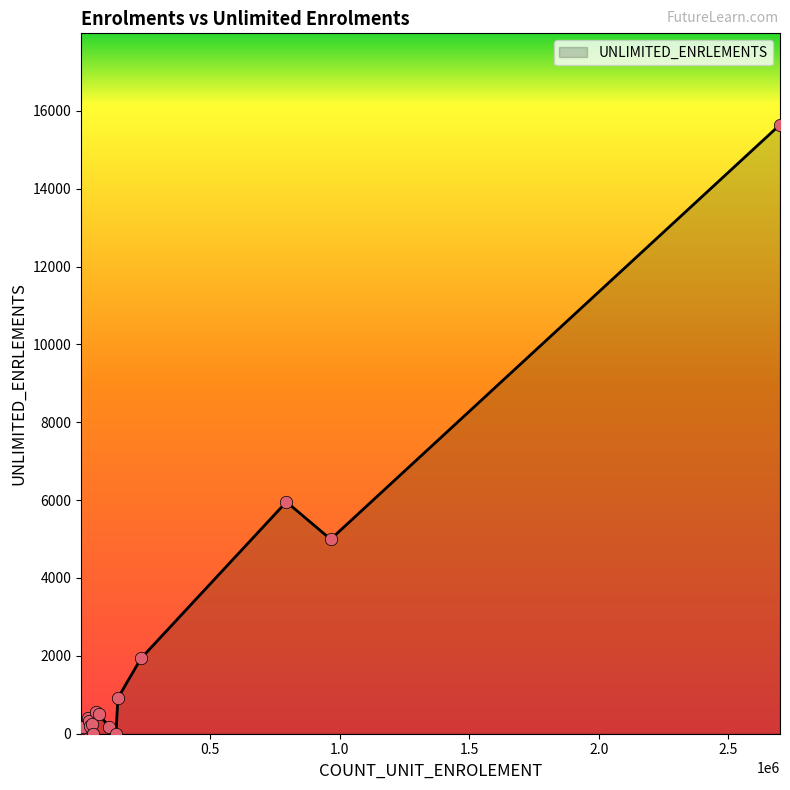

What is the difference between the maximum and minimum values?

15643